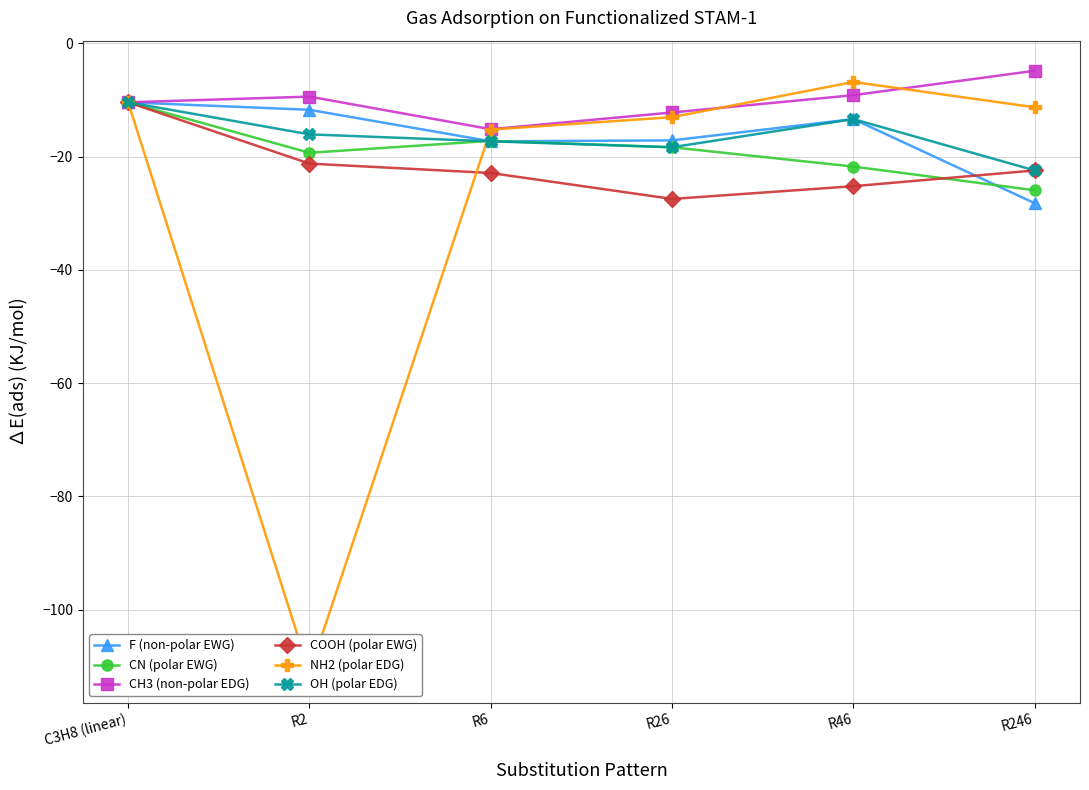

How many data points in OH (polar EDG) are less than -16?

4